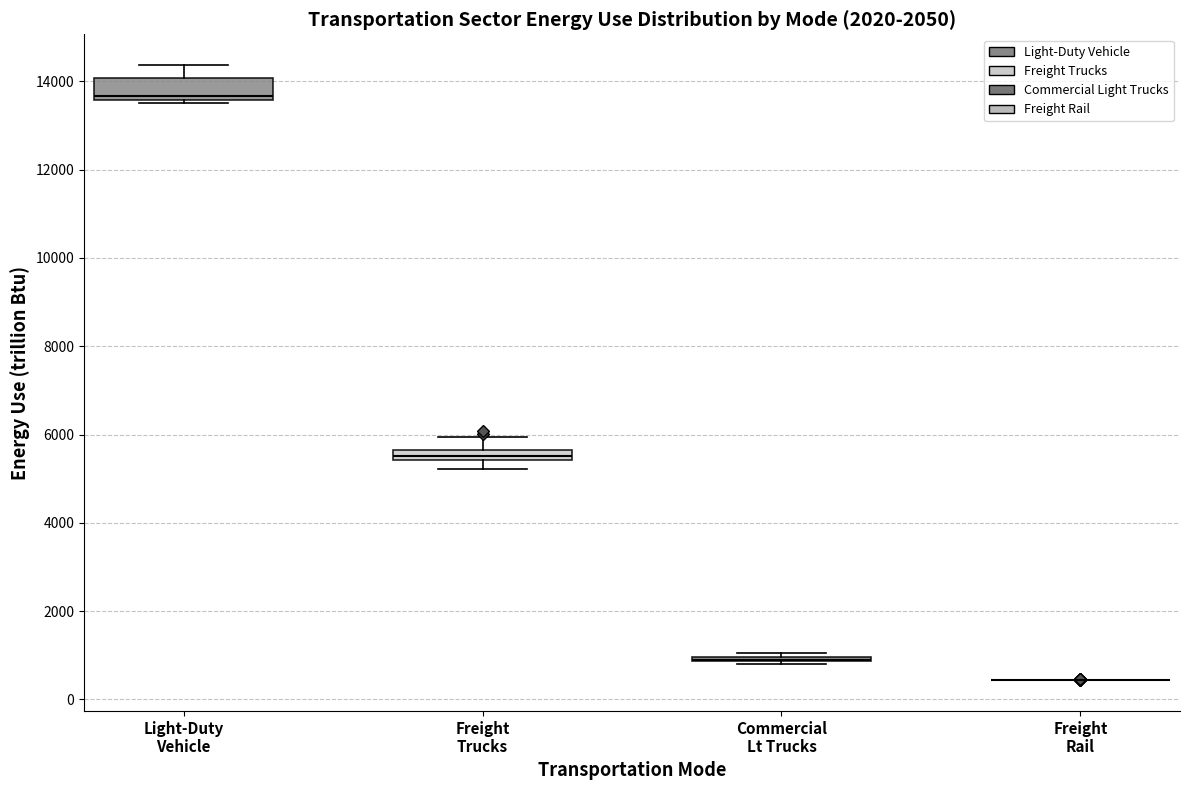

Comparing the boxes themselves (not the whiskers), which one is the tallest?

Light-Duty Vehicle